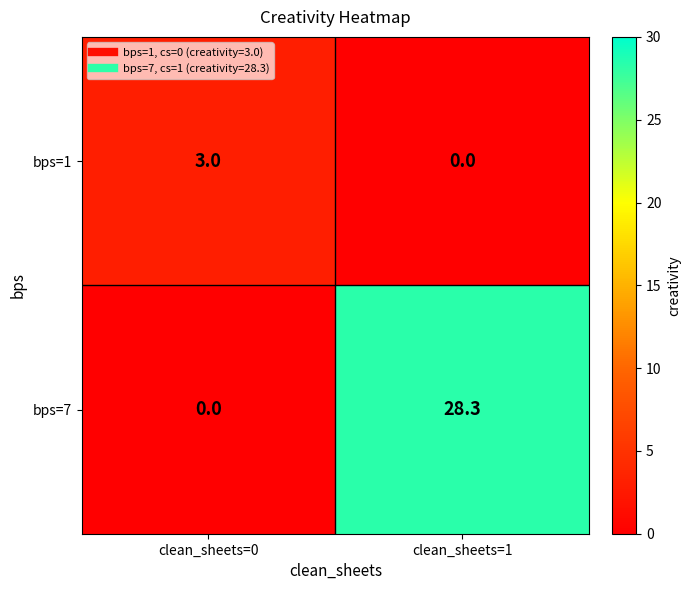

Which series changed the most between clean_sheets=0 and clean_sheets=1?

bps=7